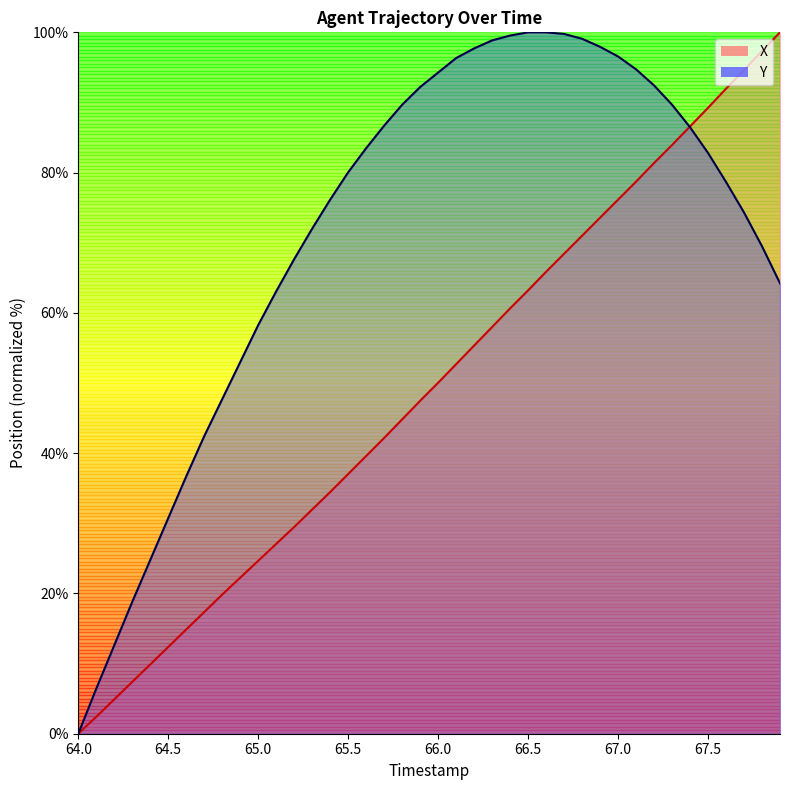

What is the sum of the X values at 65.9 and 67.8?

144.8